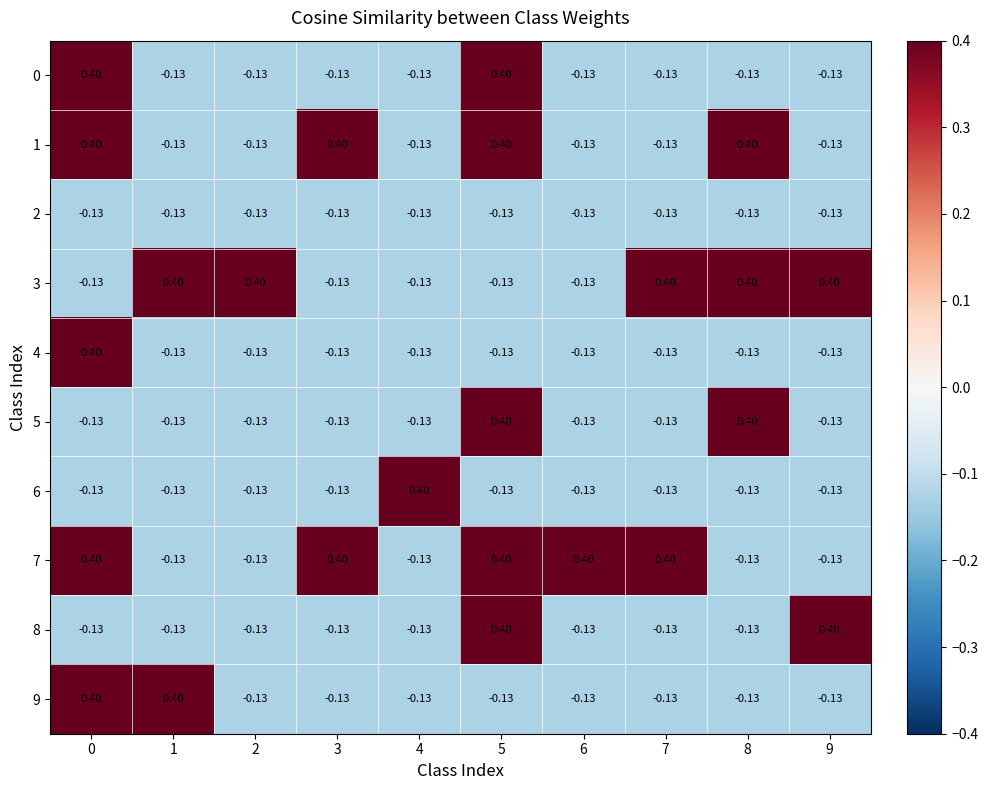

Reading left to right, transcribe all the data shown in this chart.

0: 0=0.4	1=-0.1	2=-0.1	3=-0.1	4=-0.1	5=0.4	6=-0.1	7=-0.1	8=-0.1	9=-0.1
1: 0=0.4	1=-0.1	2=-0.1	3=0.4	4=-0.1	5=0.4	6=-0.1	7=-0.1	8=0.4	9=-0.1
2: 0=-0.1	1=-0.1	2=-0.1	3=-0.1	4=-0.1	5=-0.1	6=-0.1	7=-0.1	8=-0.1	9=-0.1
3: 0=-0.1	1=0.4	2=0.4	3=-0.1	4=-0.1	5=-0.1	6=-0.1	7=0.4	8=0.4	9=0.4
4: 0=0.4	1=-0.1	2=-0.1	3=-0.1	4=-0.1	5=-0.1	6=-0.1	7=-0.1	8=-0.1	9=-0.1
5: 0=-0.1	1=-0.1	2=-0.1	3=-0.1	4=-0.1	5=0.4	6=-0.1	7=-0.1	8=0.4	9=-0.1
6: 0=-0.1	1=-0.1	2=-0.1	3=-0.1	4=0.4	5=-0.1	6=-0.1	7=-0.1	8=-0.1	9=-0.1
7: 0=0.4	1=-0.1	2=-0.1	3=0.4	4=-0.1	5=0.4	6=0.4	7=0.4	8=-0.1	9=-0.1
8: 0=-0.1	1=-0.1	2=-0.1	3=-0.1	4=-0.1	5=0.4	6=-0.1	7=-0.1	8=-0.1	9=0.4
9: 0=0.4	1=0.4	2=-0.1	3=-0.1	4=-0.1	5=-0.1	6=-0.1	7=-0.1	8=-0.1	9=-0.1